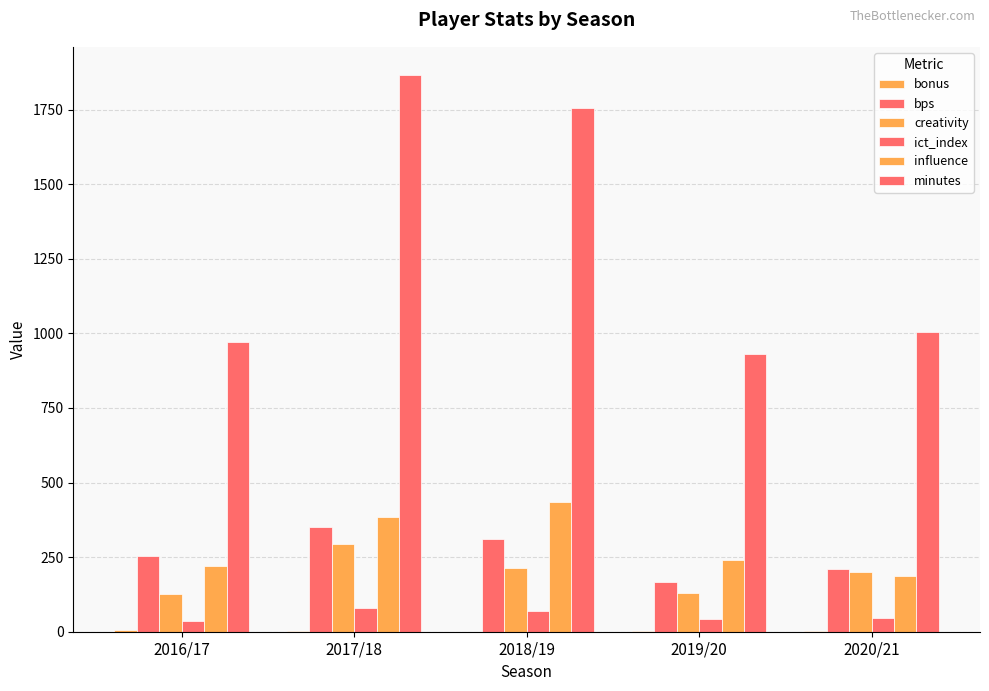

Count the number of categories in the chart.

5